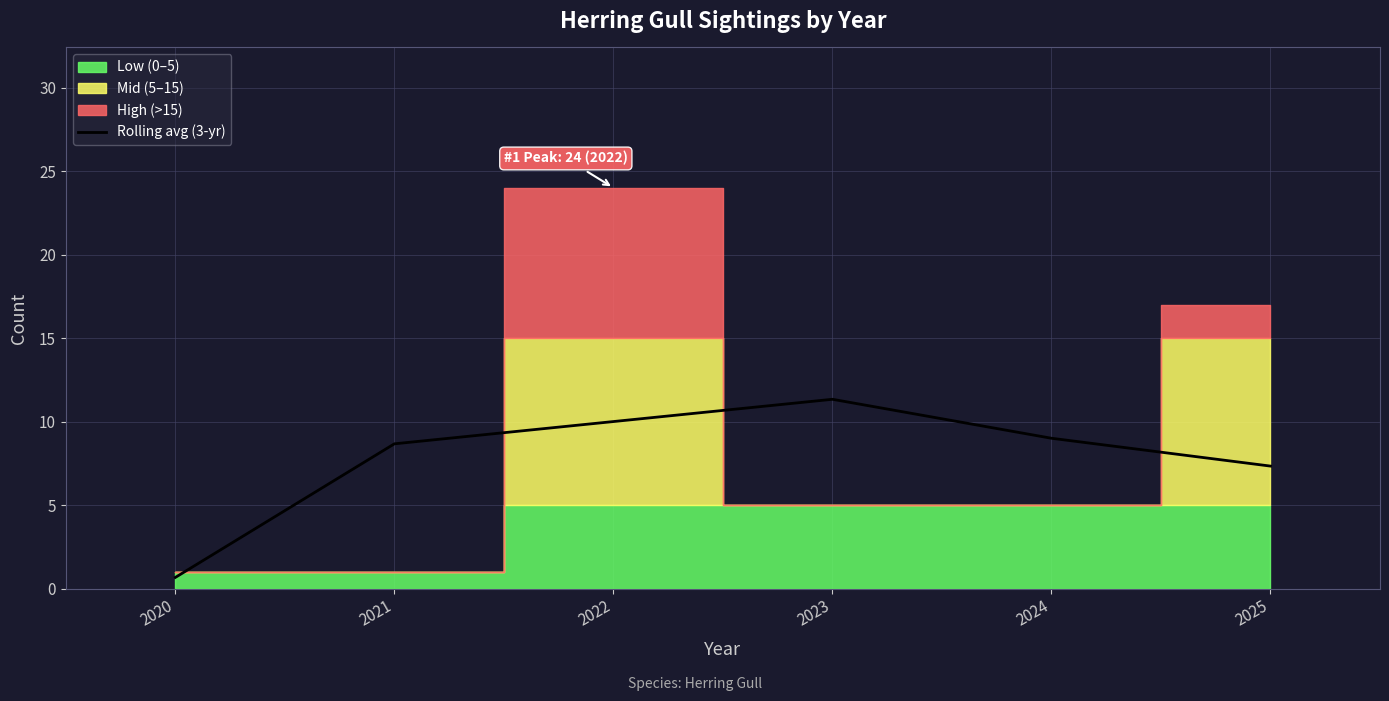

What is the value of the 6th point from the left?

7.3